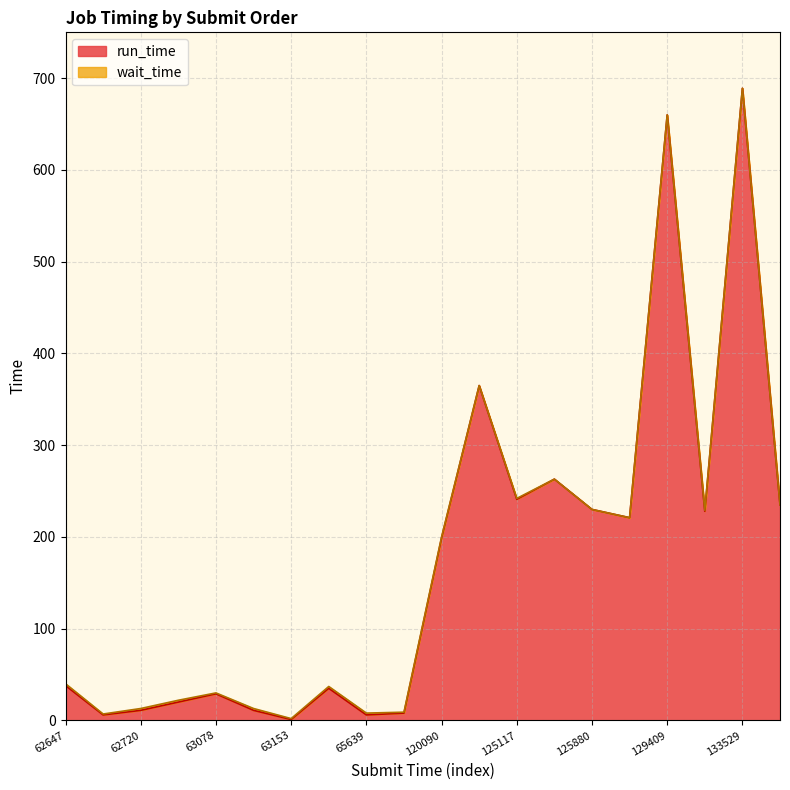

How many values are below 199?

10